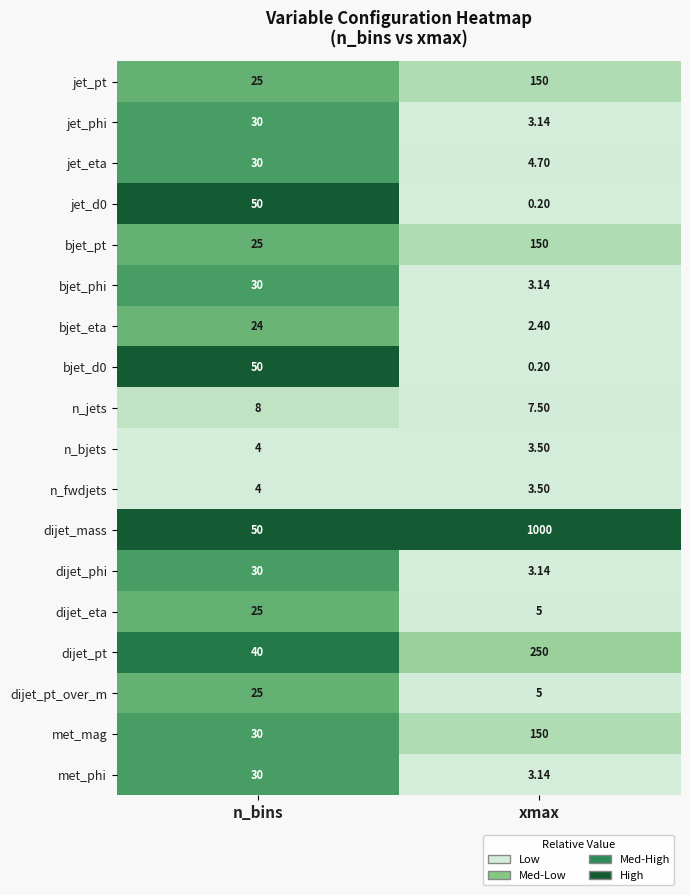

At which category does the chart reach its peak across all series?

xmax